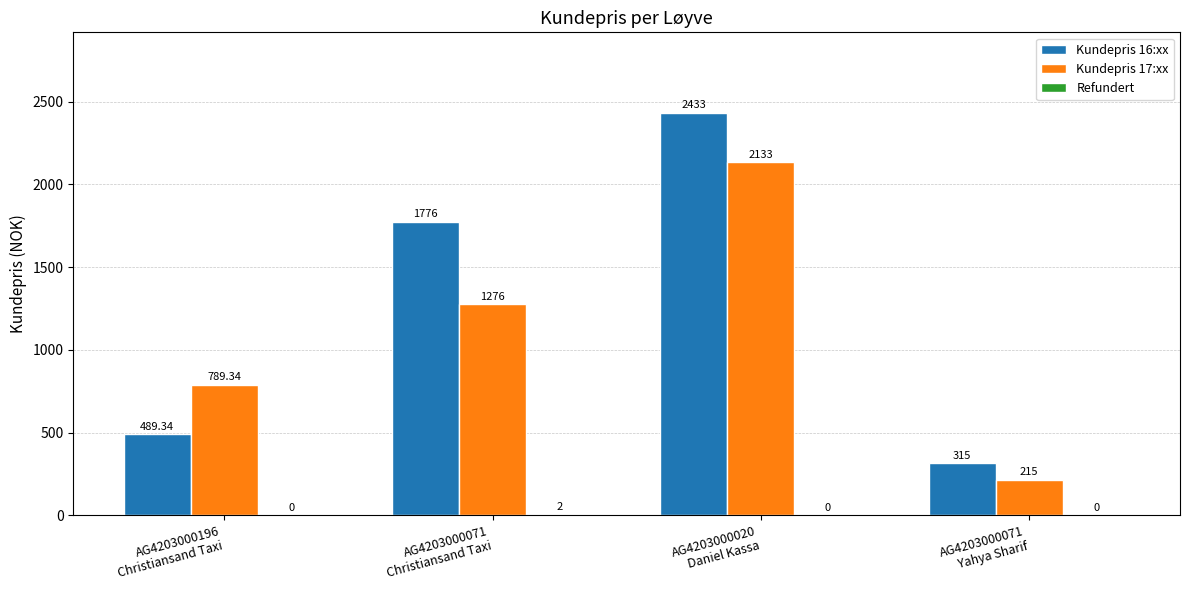

Which series has the largest total across all categories?

Kundepris 16:xx